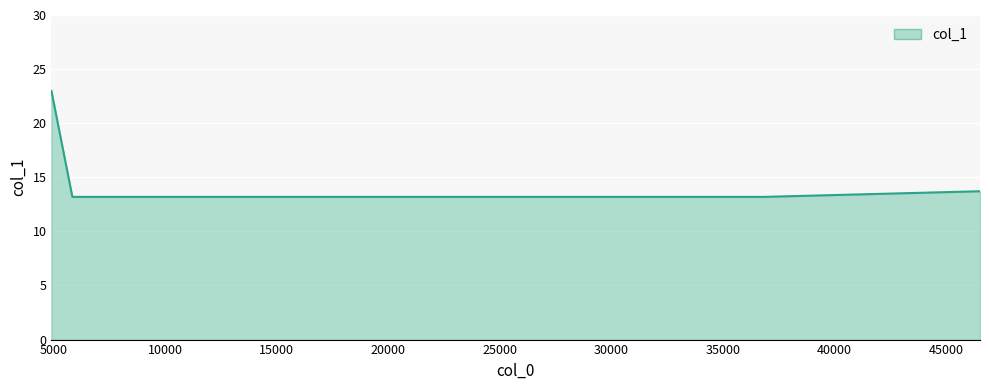

Reading left to right, transcribe all the data shown in this chart.

23.0	13.2	13.2	13.2	13.7	13.7